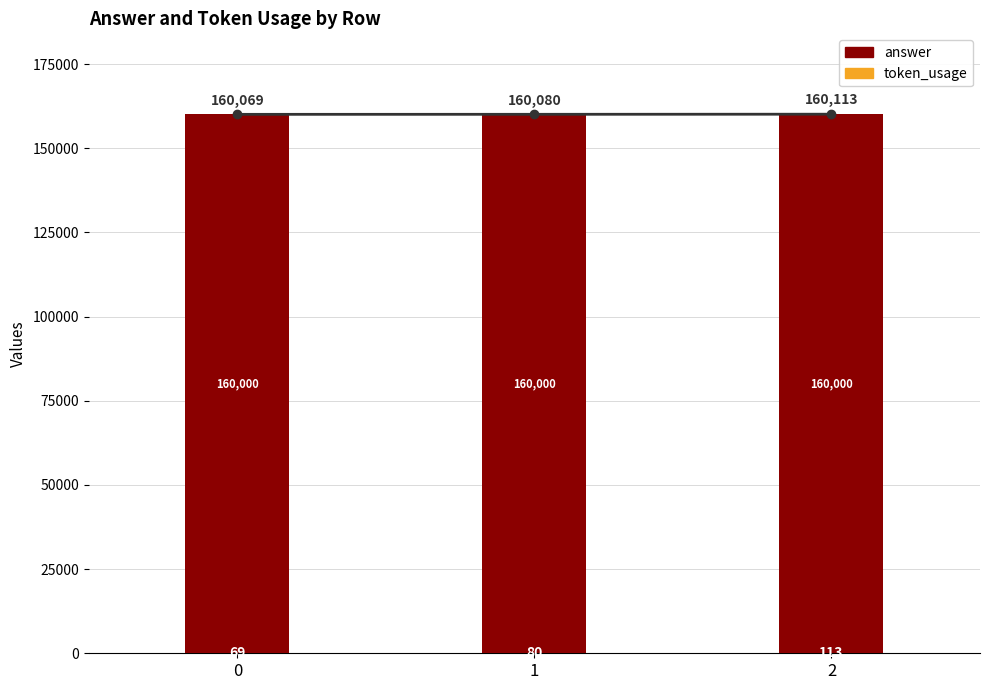

Which series has the widest spread of values?

token_usage